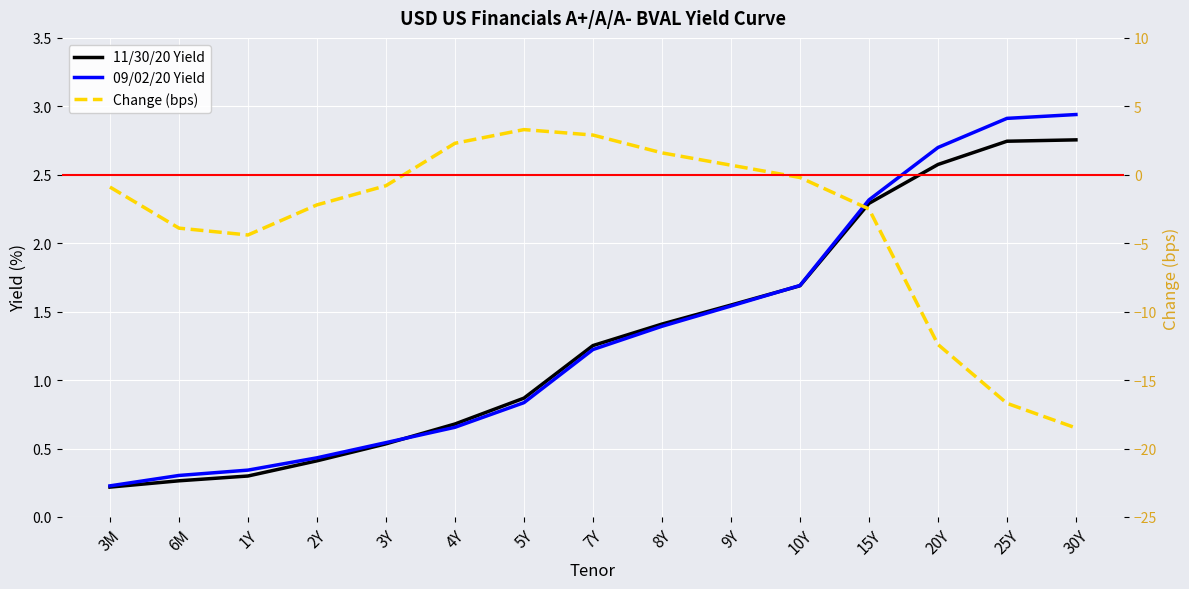

At which category is the sum across all series the highest?

7Y